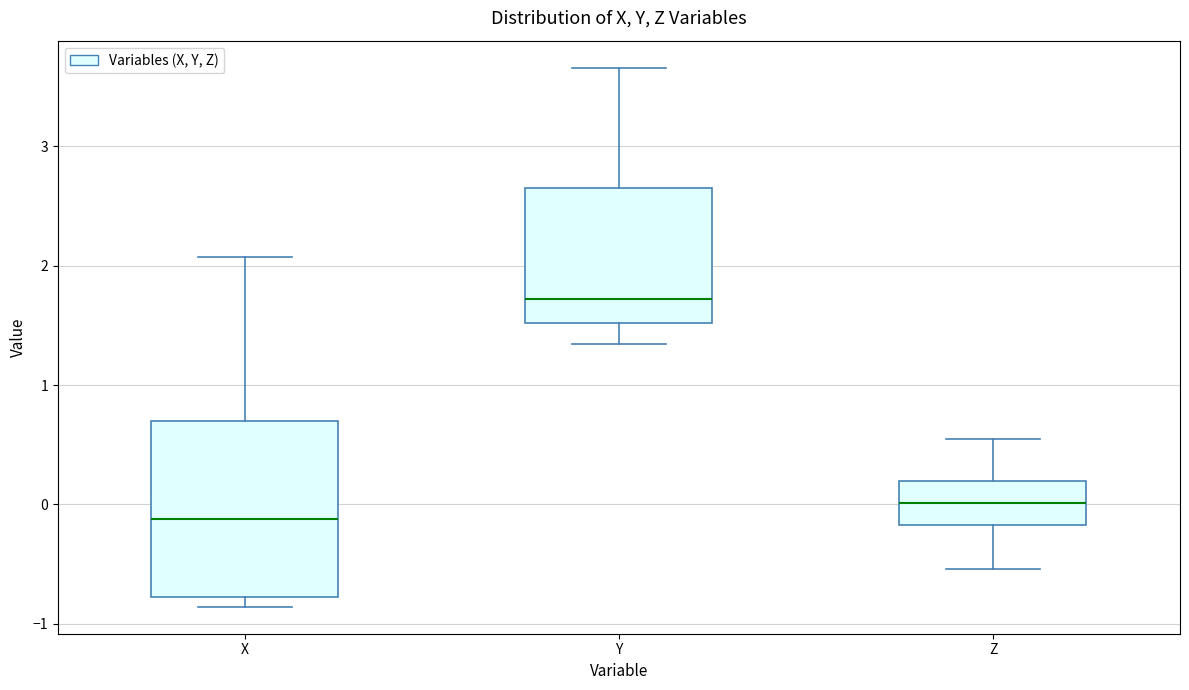

Reading left to right, transcribe this box plot: for each box, give where its median line is, the range the box spans, and where its two whiskers end, as read against the y-axis. The values are not printed on the chart, so give them approximately, as read against the axis.

X: median -0.1, box -0.8 to 0.7, whiskers -0.9 to 2.1
Y: median 1.7, box 1.5 to 2.7, whiskers 1.3 to 3.7
Z: median 0.0, box -0.2 to 0.2, whiskers -0.5 to 0.5